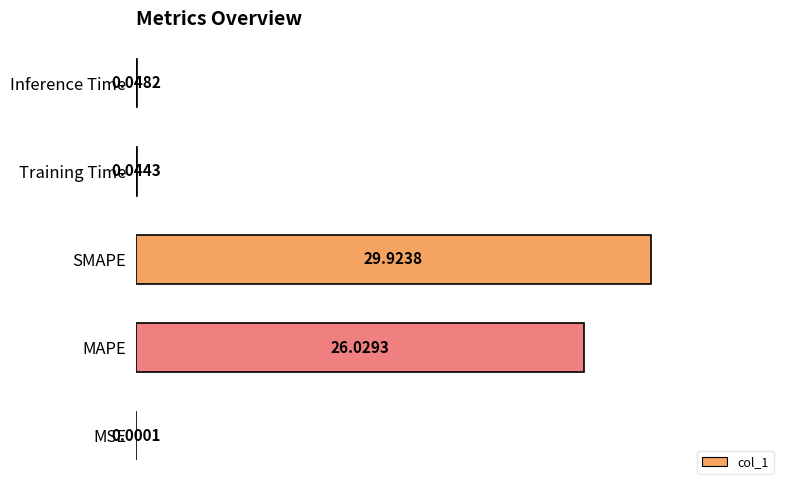

At which category does the chart reach its peak across all series?

SMAPE